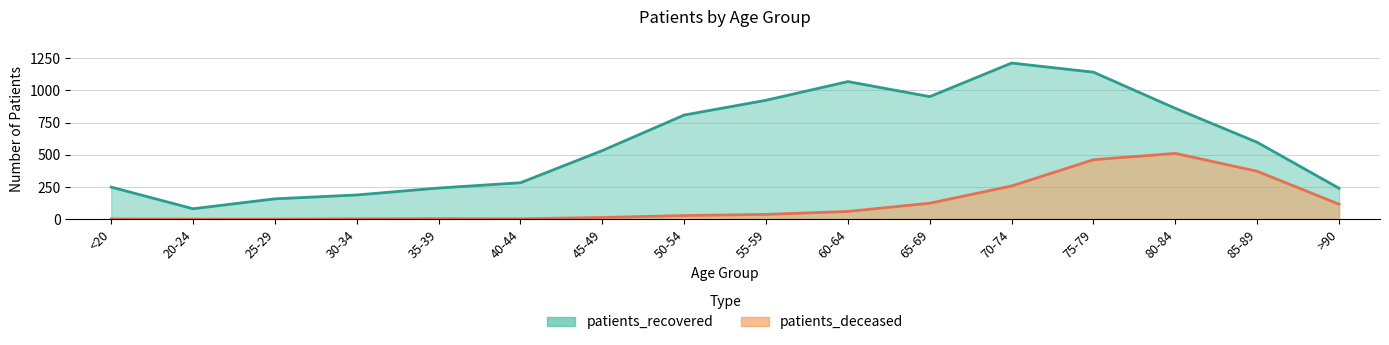

At 55-59, list the series in order from largest to smallest.

patients_recovered, patients_deceased